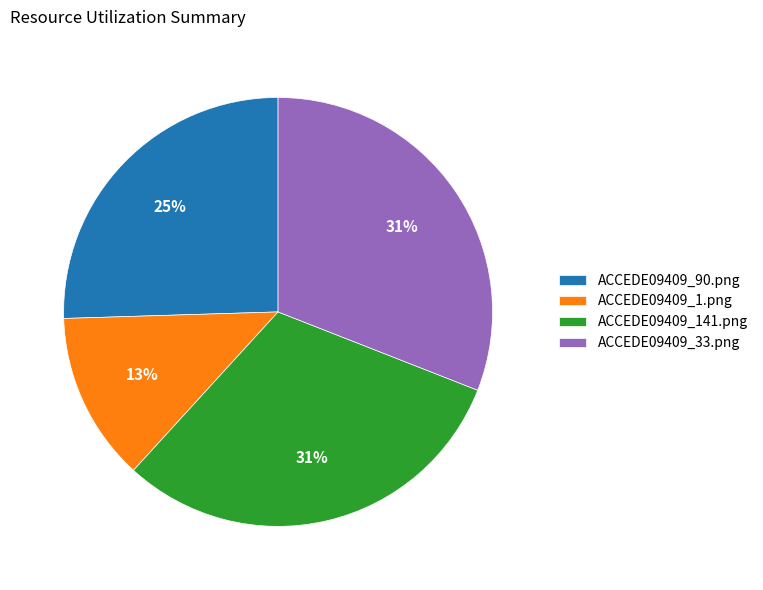

To the nearest percent, what percentage of the pie is ACCEDE09409_1.png?

13%